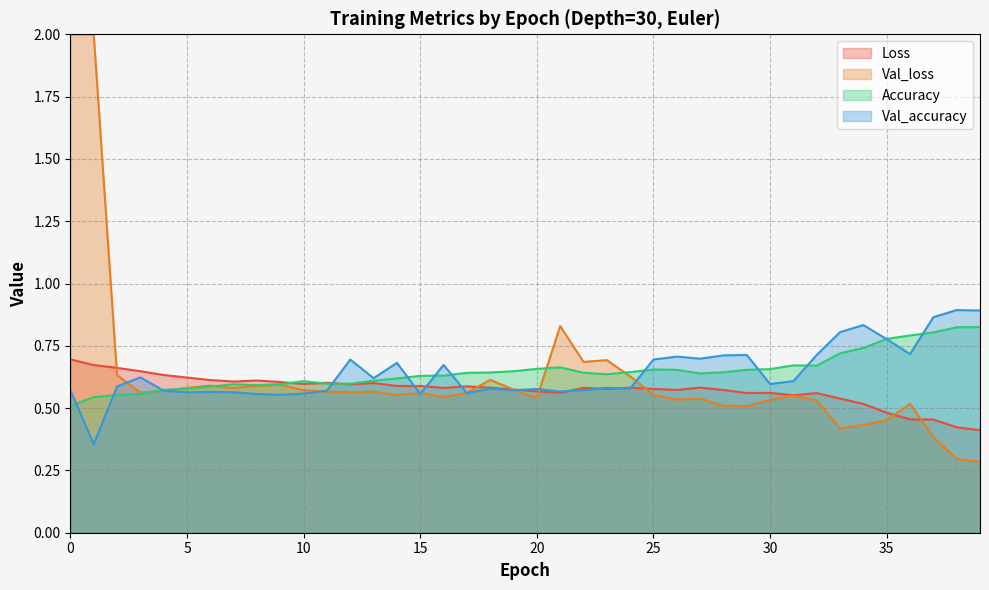

At which category is the sum across all series the highest?

0